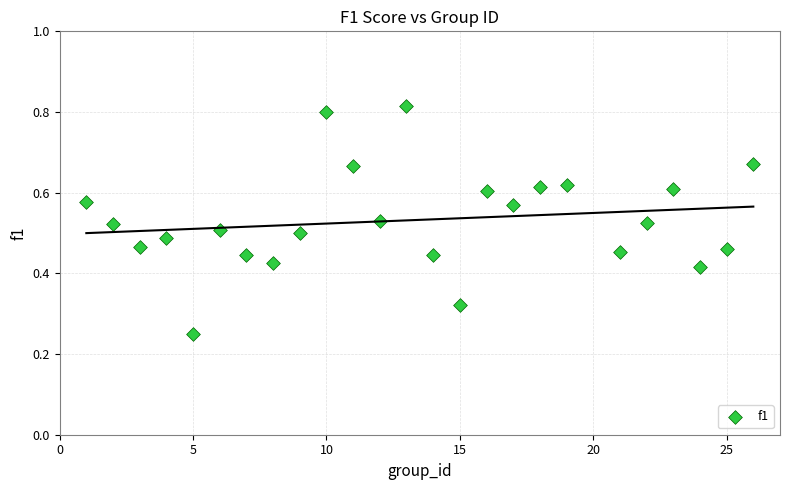

What is the range of X values (max minus min)?

25.0